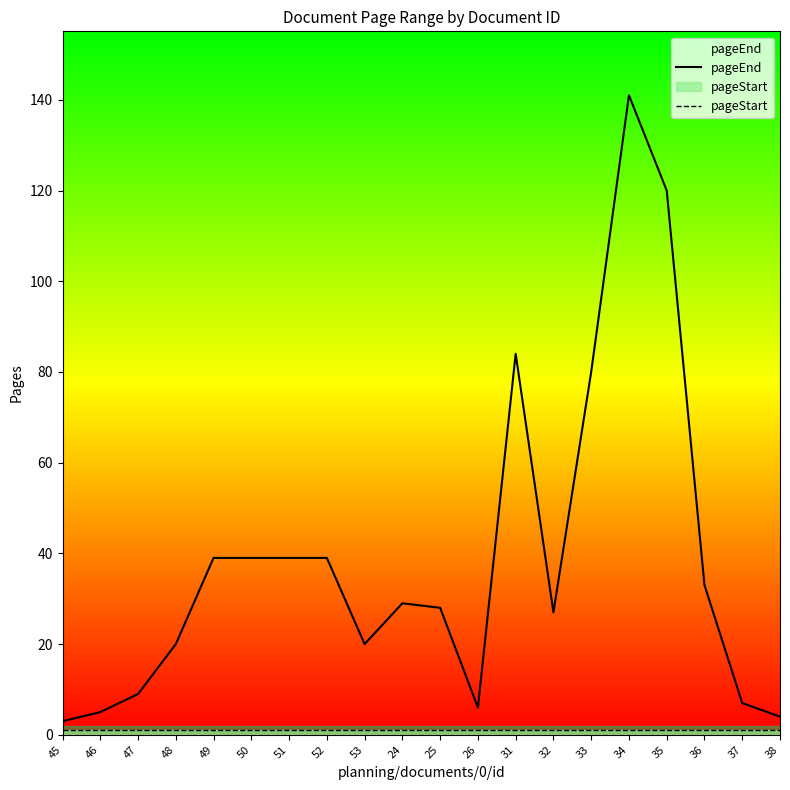

How many lines are shown in the chart?

2